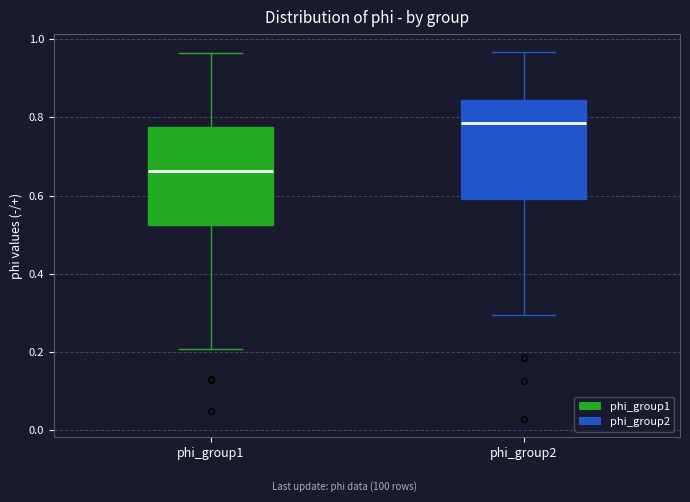

Reading left to right, transcribe this box plot: for each box, give where its median line is, the range the box spans, and where its two whiskers end, as read against the y-axis. The values are not printed on the chart, so give them approximately, as read against the axis.

phi_group1: median 0.66, box 0.52 to 0.78, whiskers 0.20 to 0.96
phi_group2: median 0.78, box 0.60 to 0.84, whiskers 0.30 to 0.96